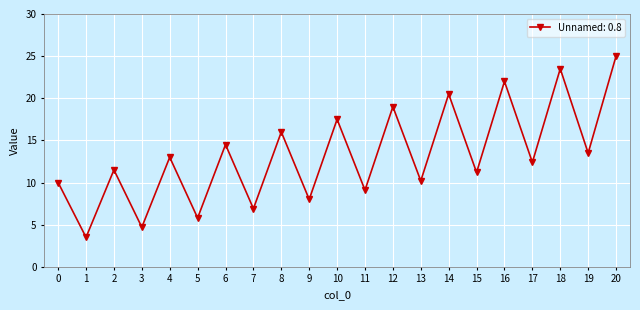

How many distinct data groups are displayed?

1